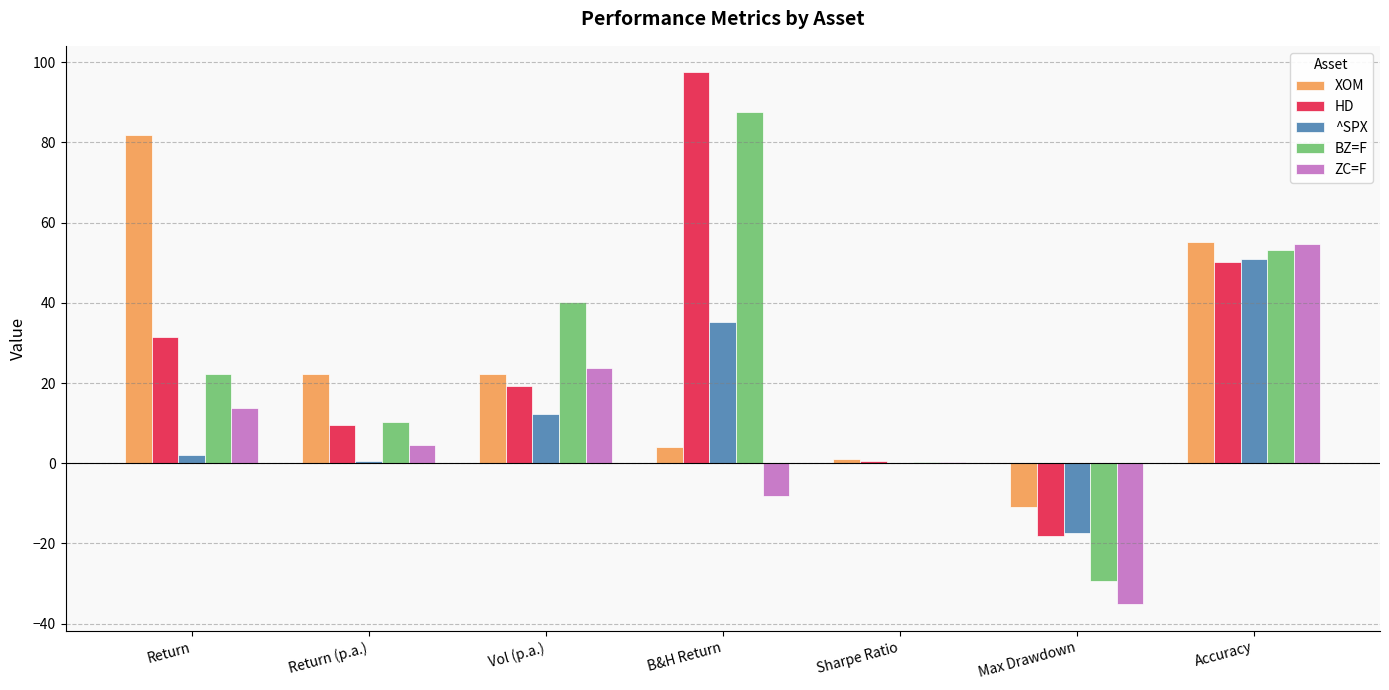

The value of BZ=F at Return (p.a.) is 10.3. True or false?

True